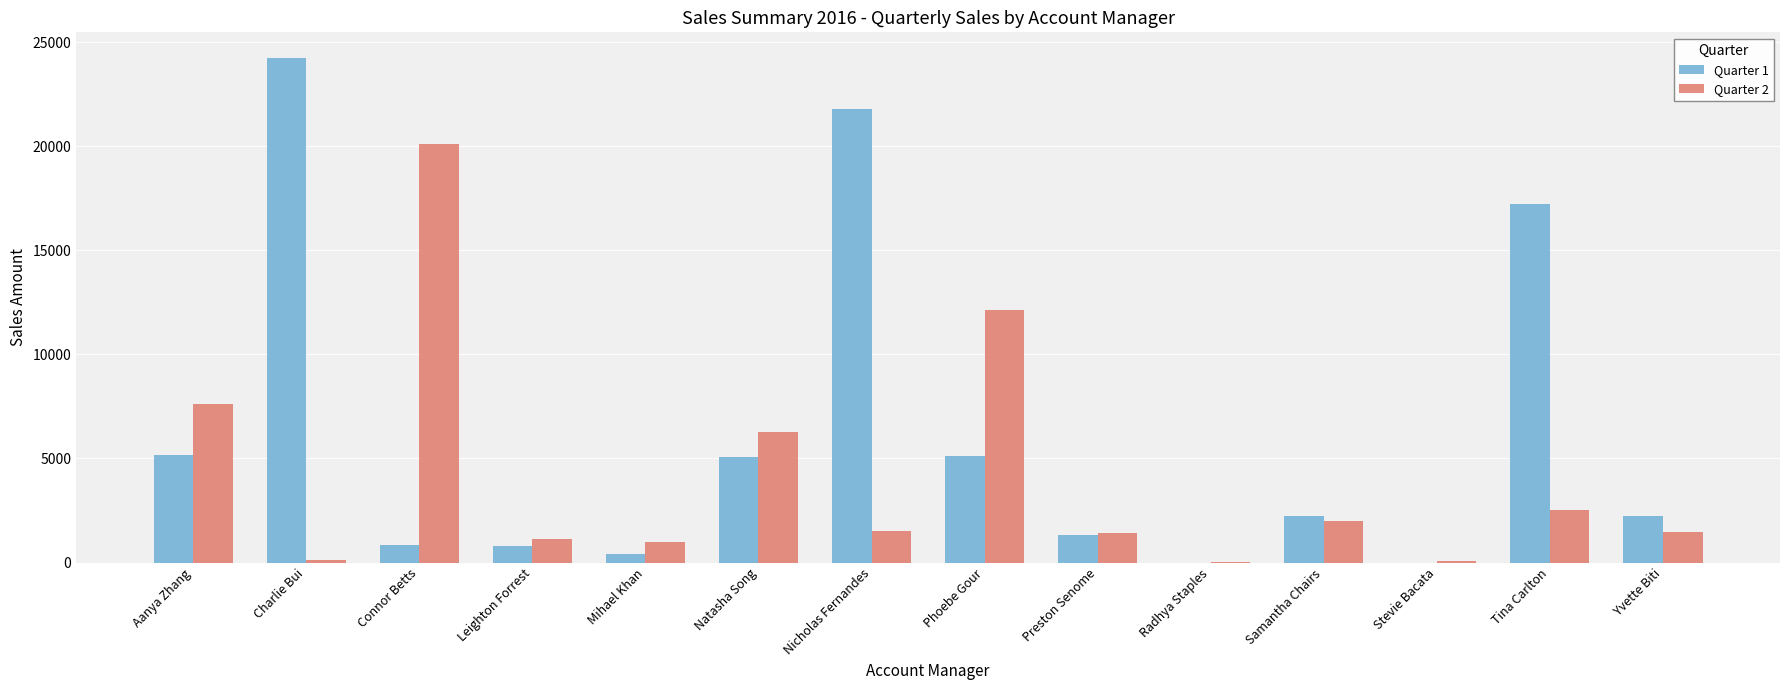

Which series has the largest total across all categories?

Quarter 1